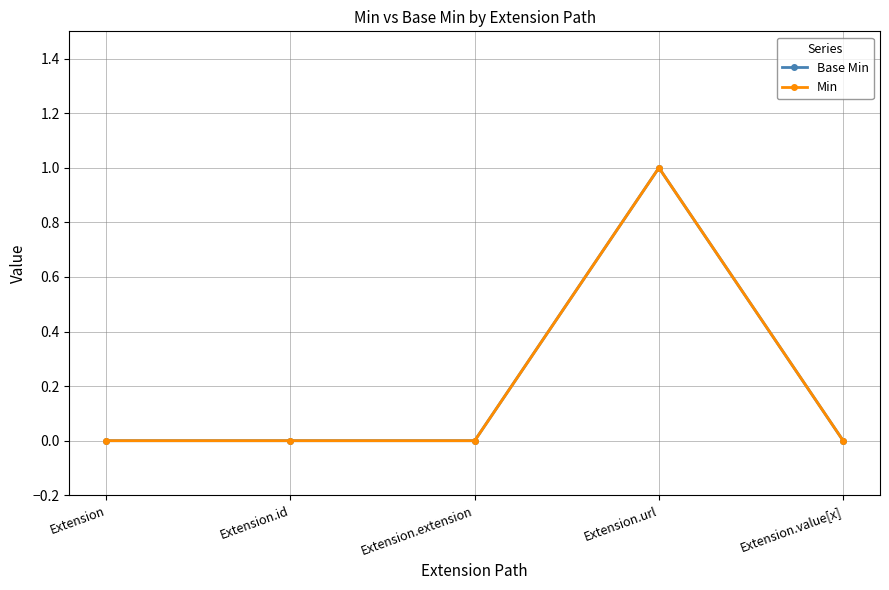

What is the difference between the maximum and minimum values in the Min series?

1